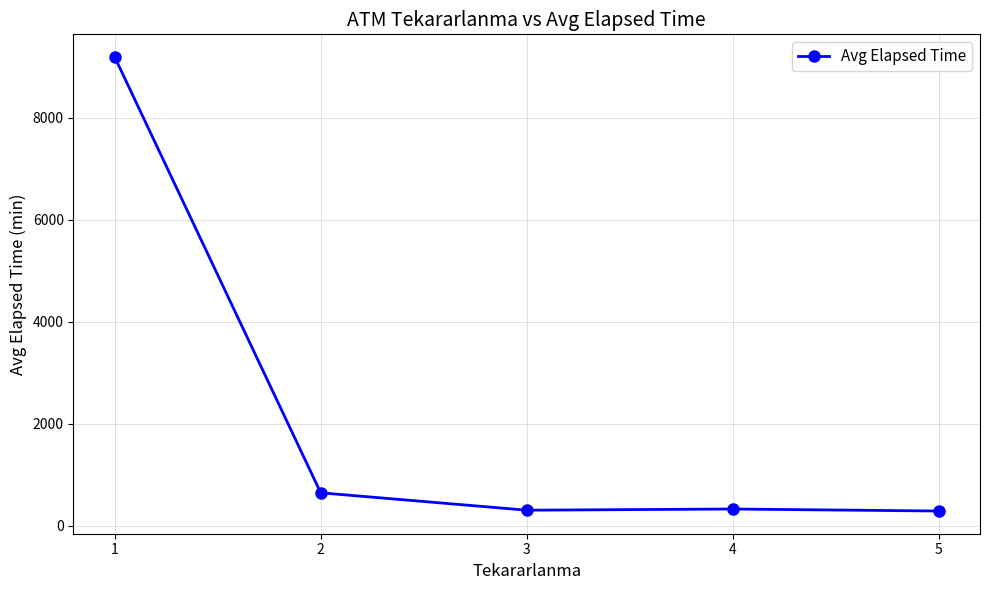

Is it true that the value at 1 is 3105.5?

False